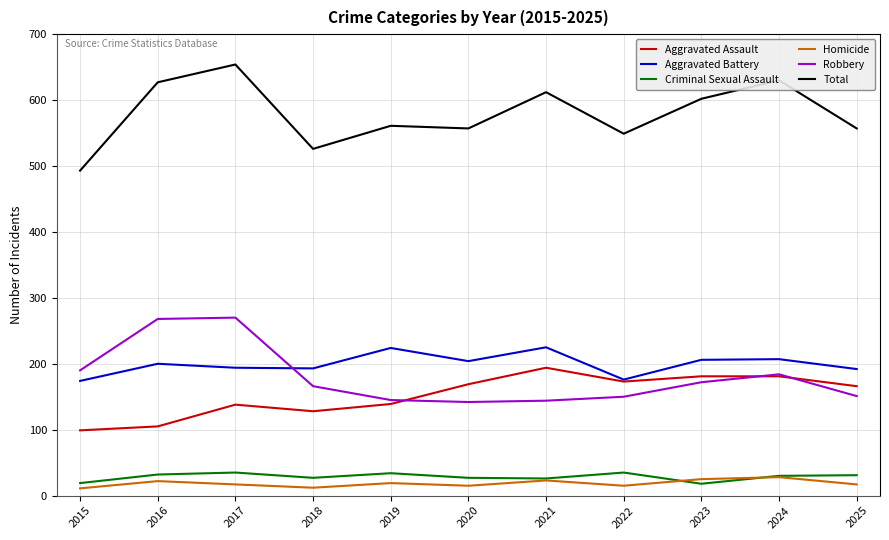

What is the highest value of the Aggravated Battery series?

225